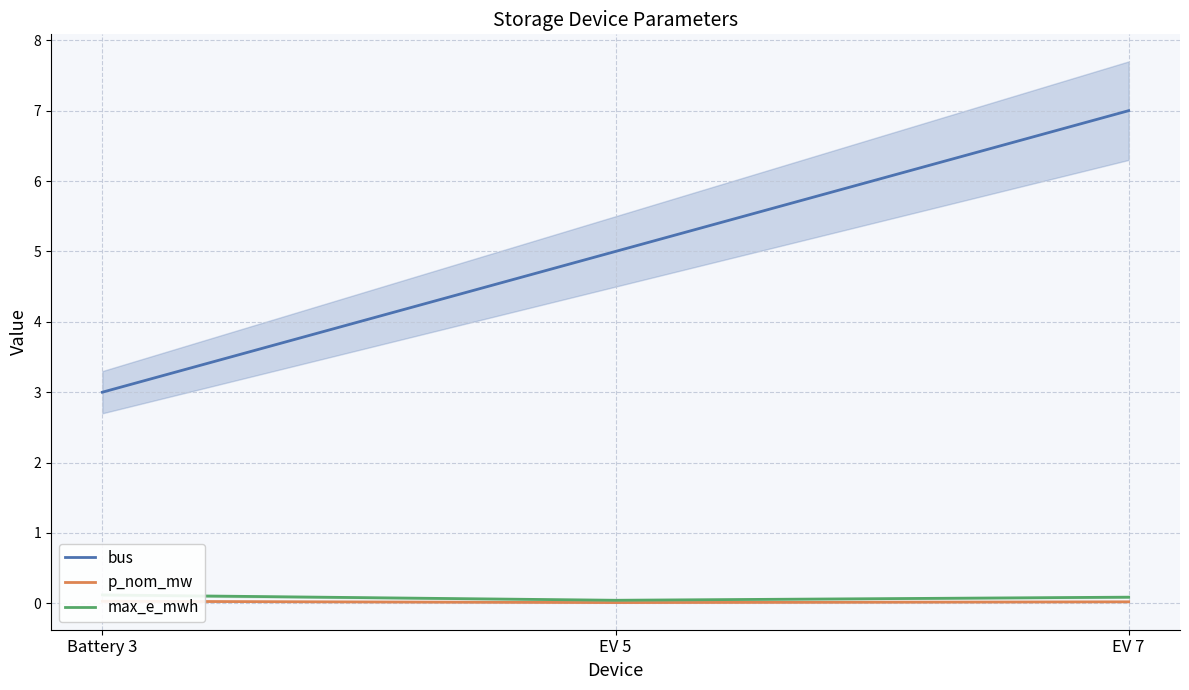

Read the bus value at EV 7.

7